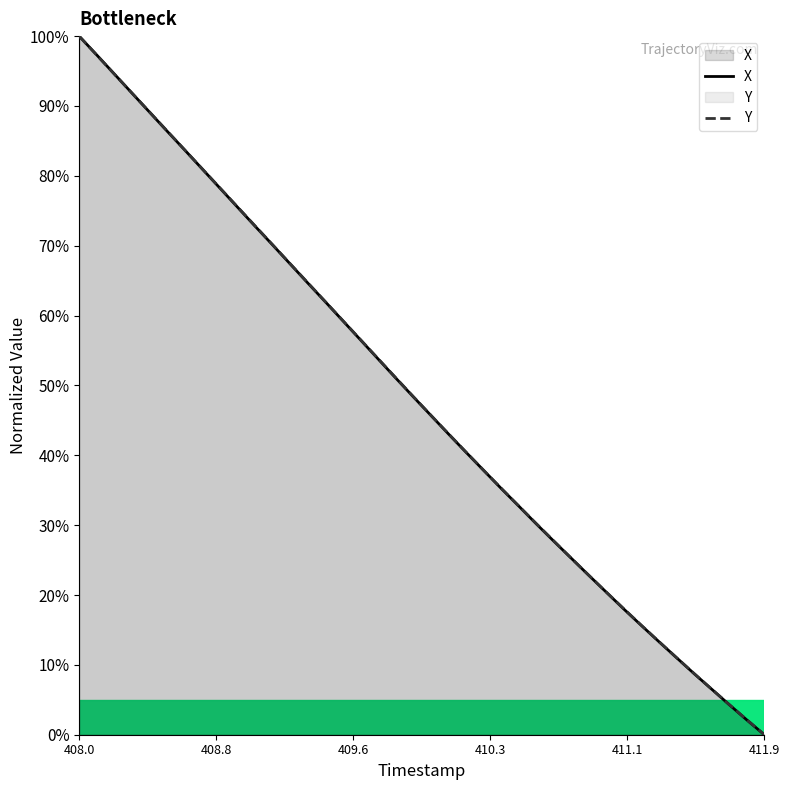

True or false: Y has a value of 0.0 at 411.9.

True